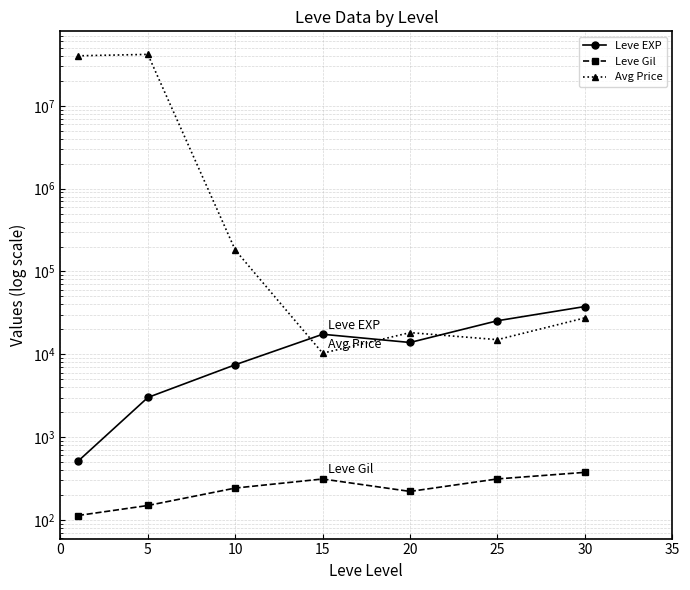

The value of Avg Price at 0 is 53551488.3. True or false?

False